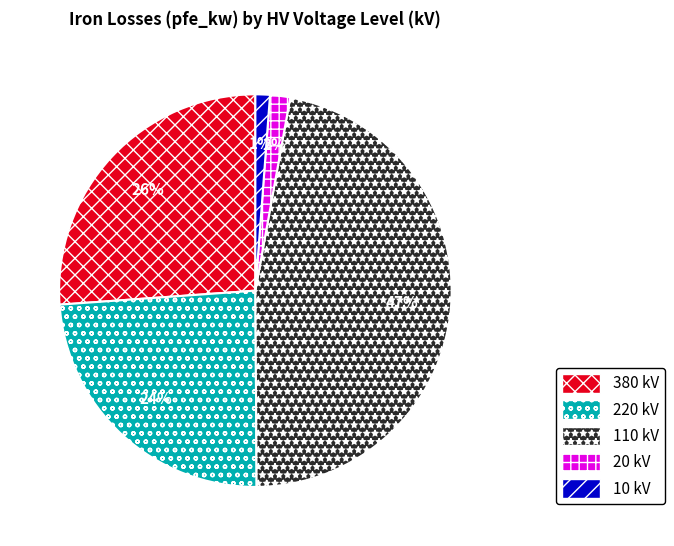

To the nearest percent, what is the difference between the 20 and 380 slice percentages?

24%